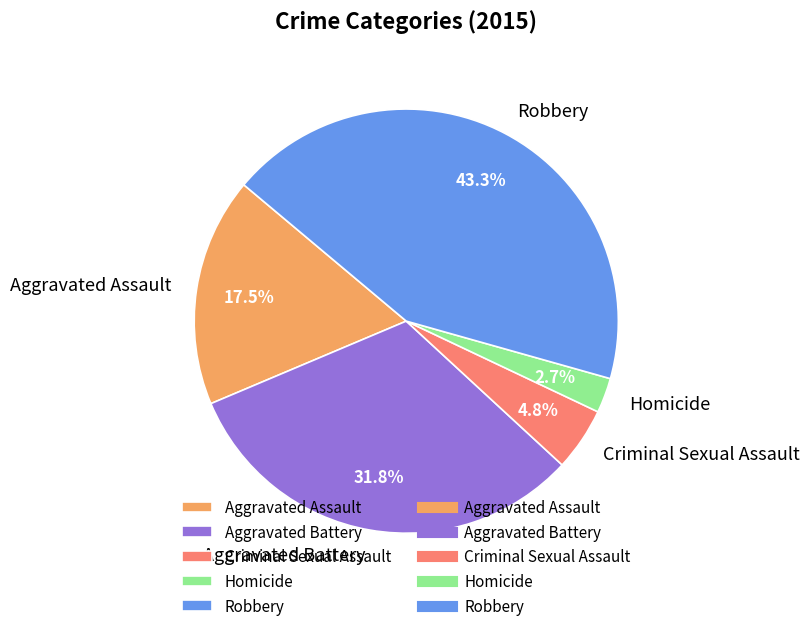

Which has a higher value, Robbery or Aggravated Battery?

Robbery